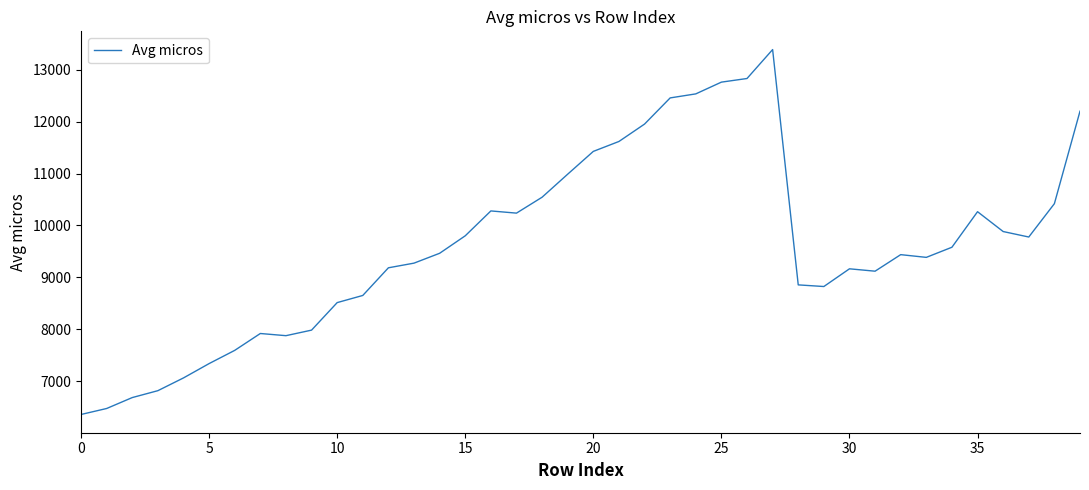

What is the maximum value shown in the chart?

13390.4